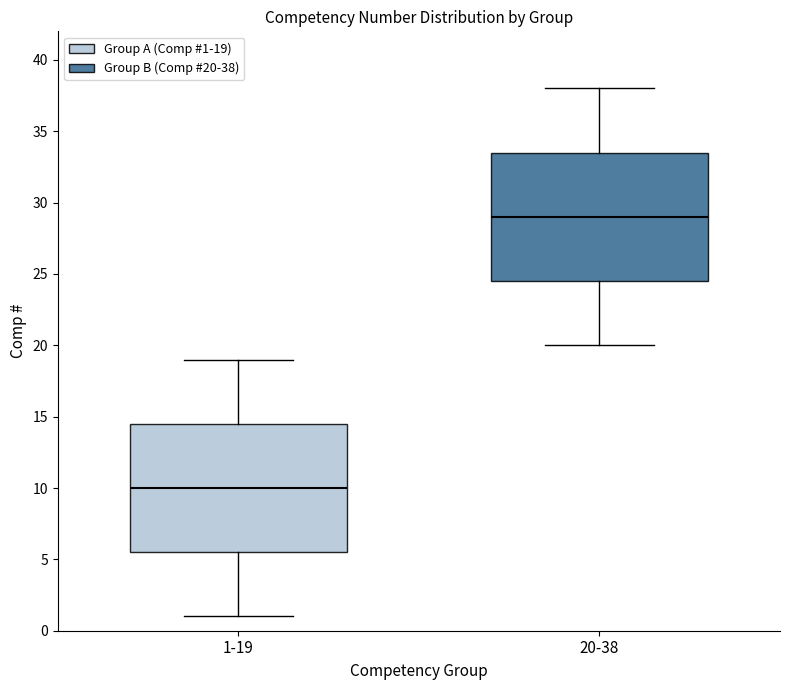

Where is the upper edge of the box for 20-38 on the y-axis? The values are not printed on the chart, so give them approximately, as read against the axis.

33.5